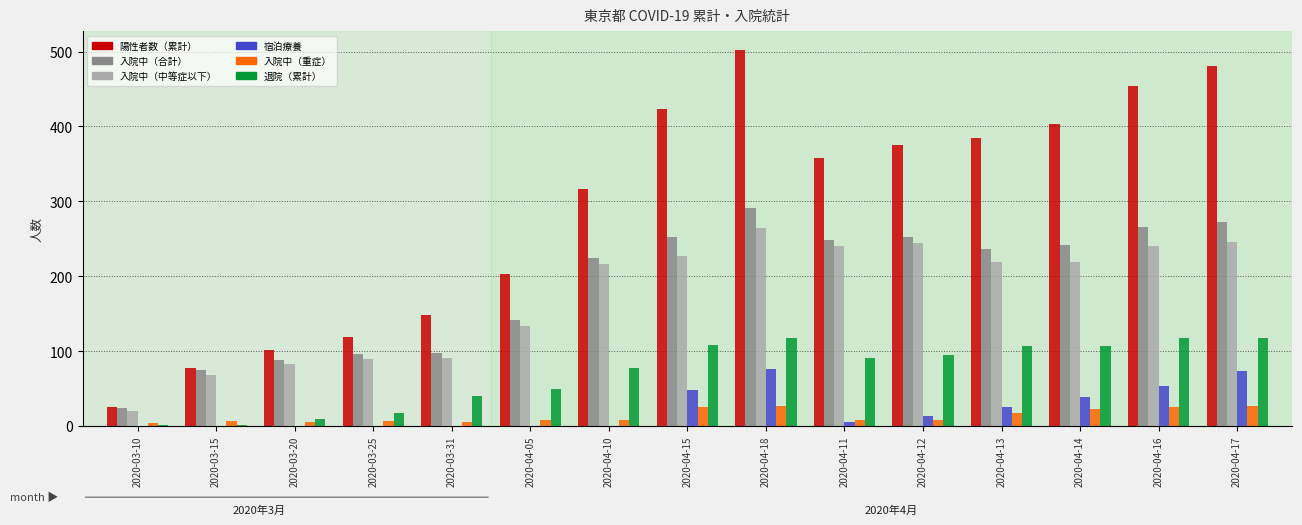

True or false: 入院中（中等症以下） has a value of 122 at 2020-04-12.

False